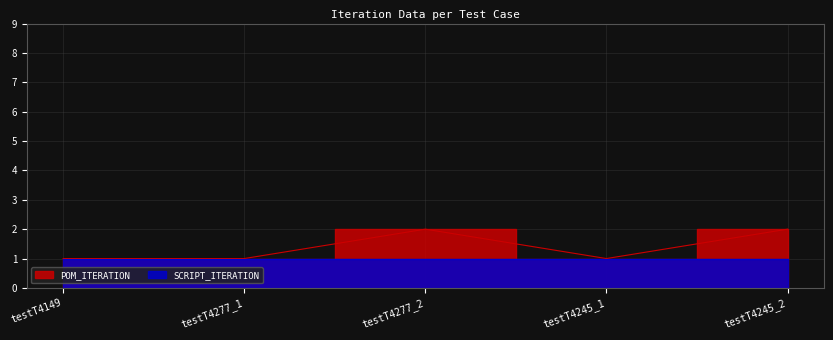

Reading left to right, list all the values displayed in this chart.

testT4149=1	testT4277_1=1	testT4277_2=2	testT4245_1=1	testT4245_2=2